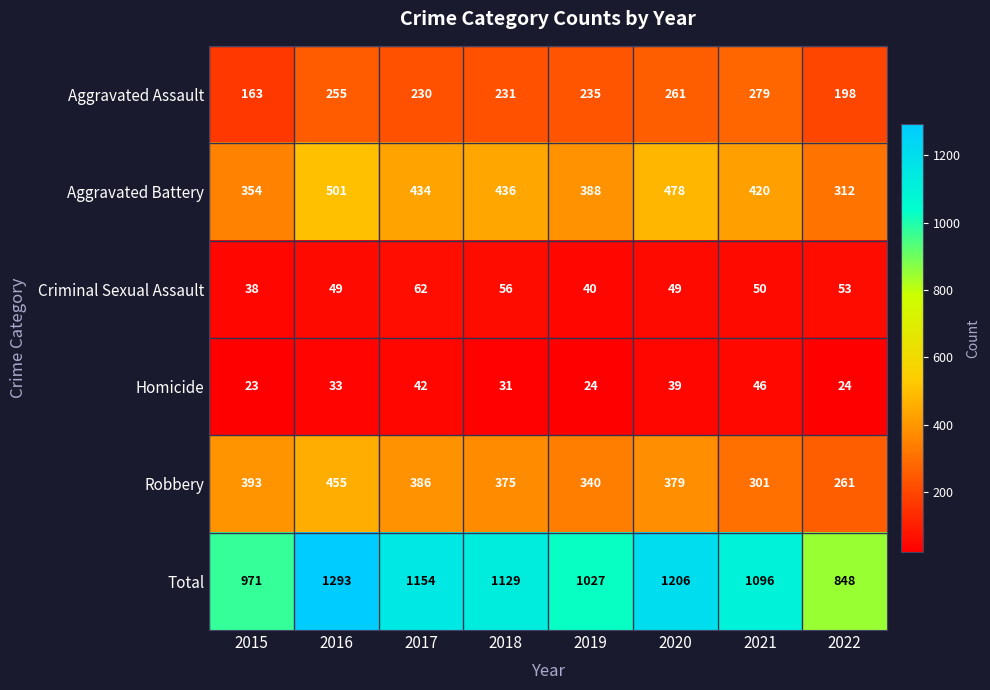

At which label does Homicide reach its peak?

2021